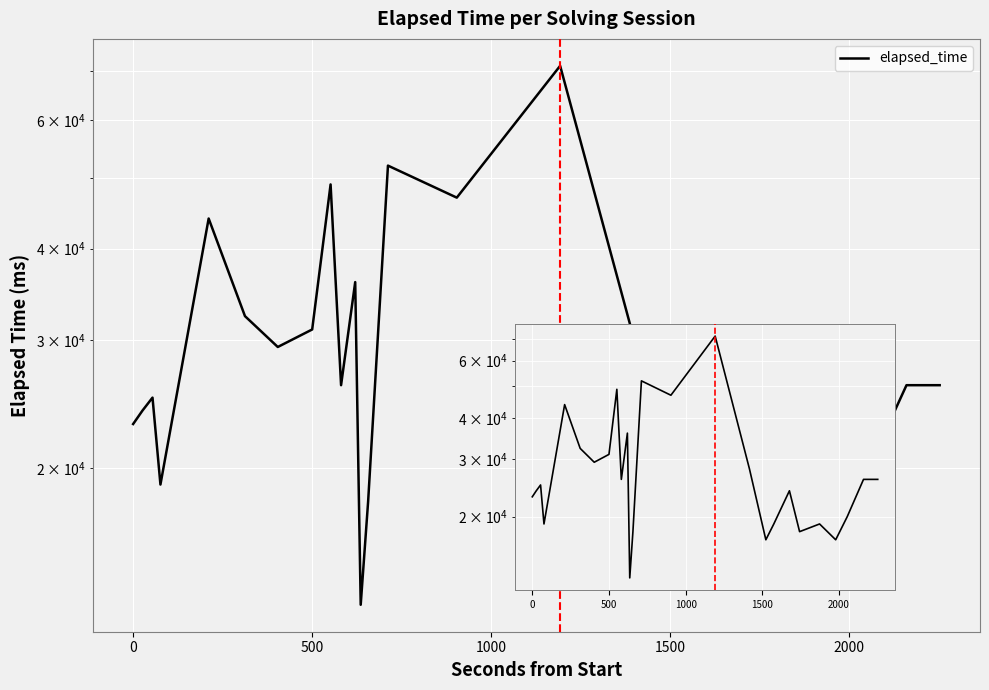

What is the value of the 26th point from the left?

26000